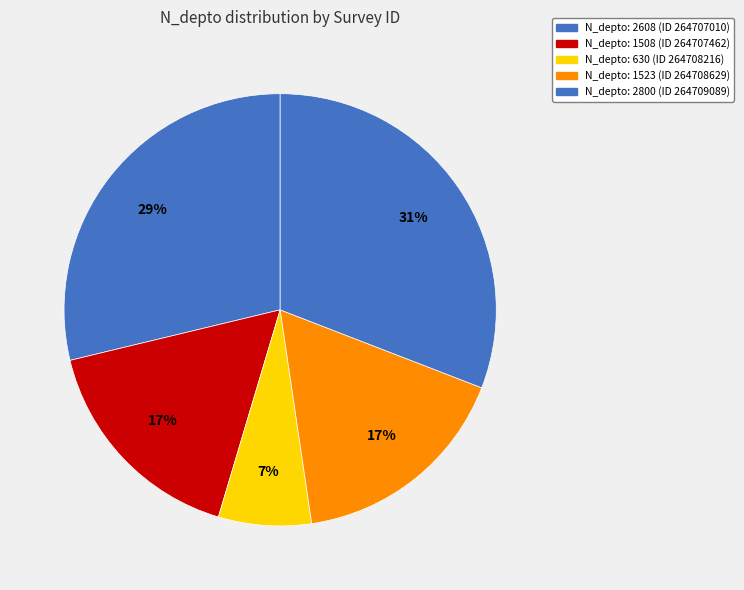

How many slices are in this pie chart?

5